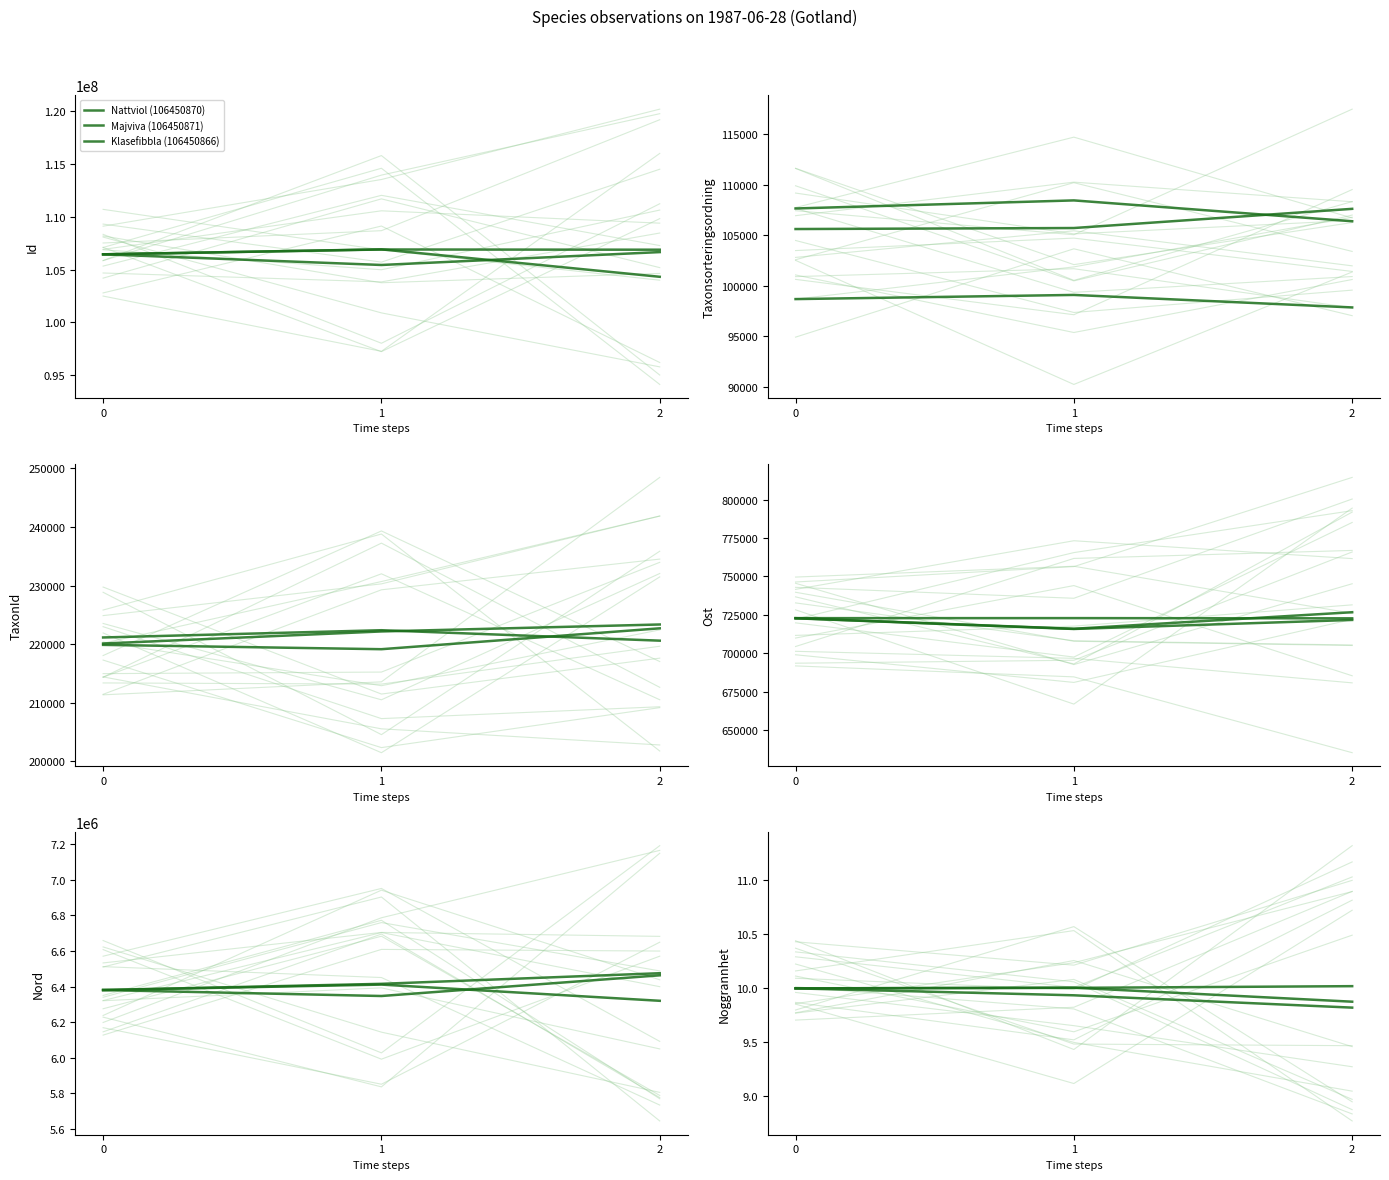

The Majviva (106450871) series shows 13.2 at 2. True or false?

False